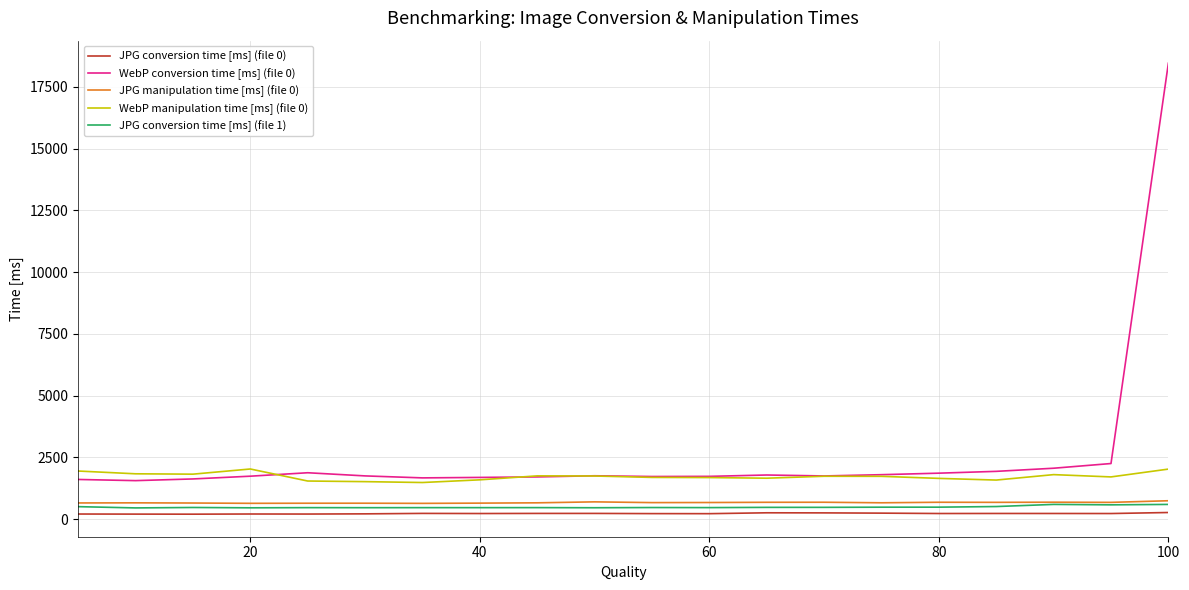

Which series has the widest spread of values?

WebP conversion time [ms] (file 0)